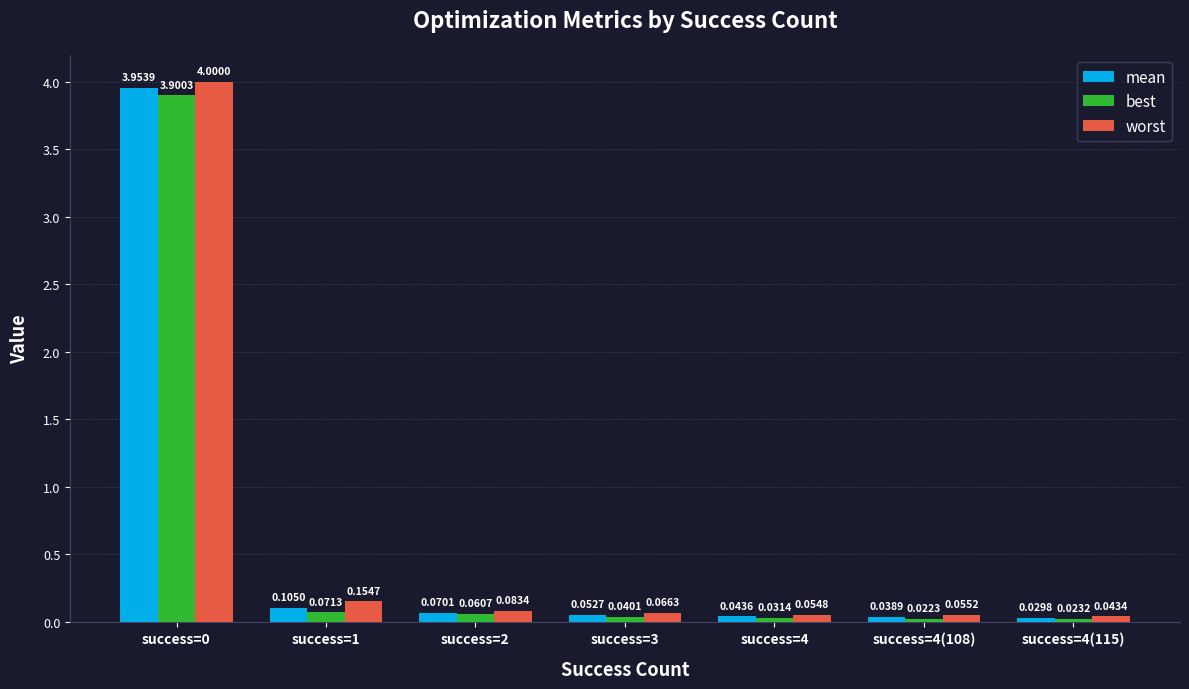

At which category does the chart reach its minimum across all series?

success=4(108)